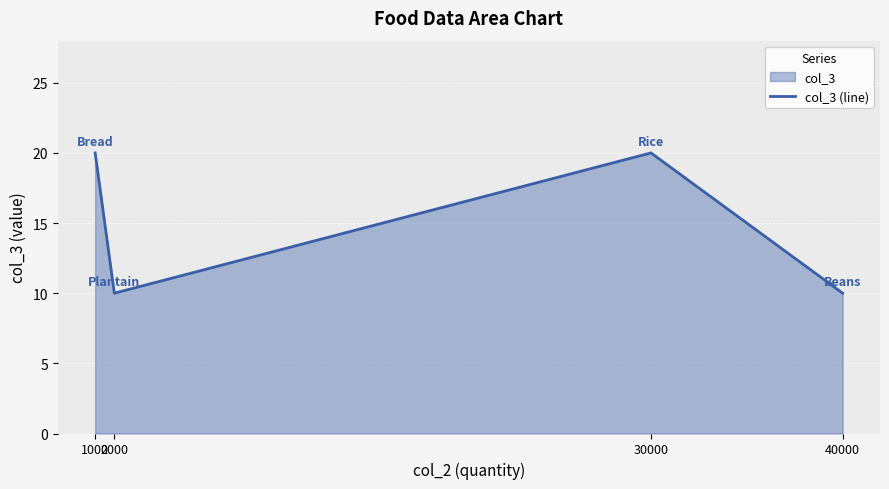

Rank the categories by value from lowest to highest.

2000, 40000, 1000, 30000